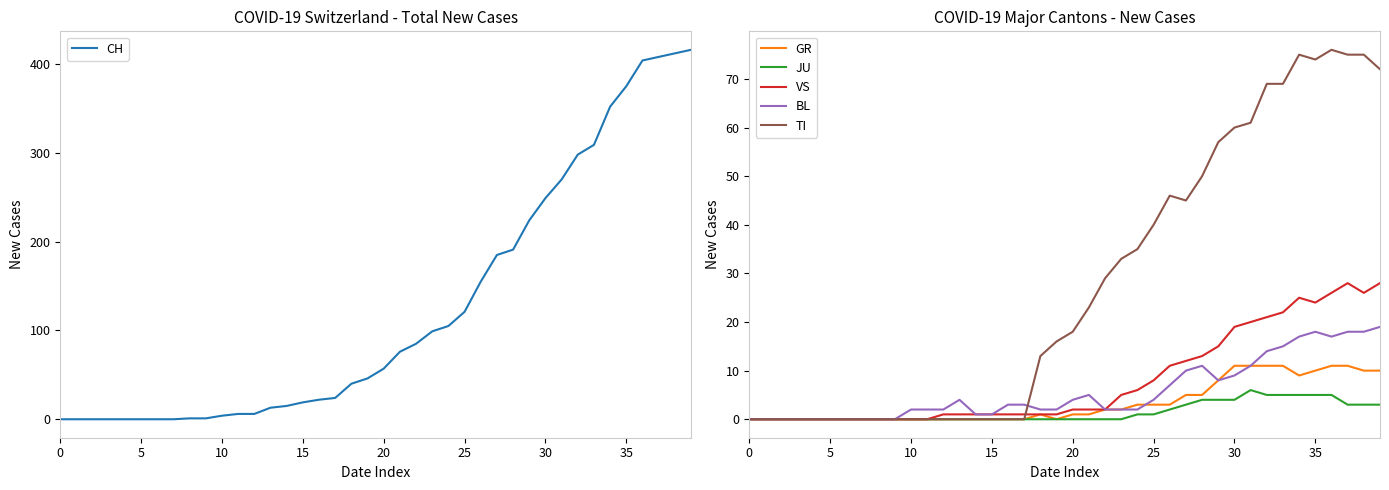

Where is JU nearest to the value 3?

27